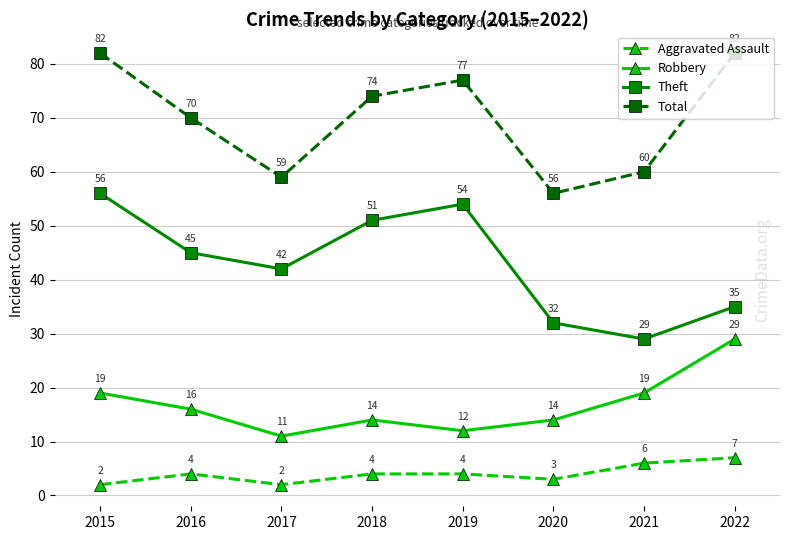

What is the value of the Robbery point at the 8th from the left?

29